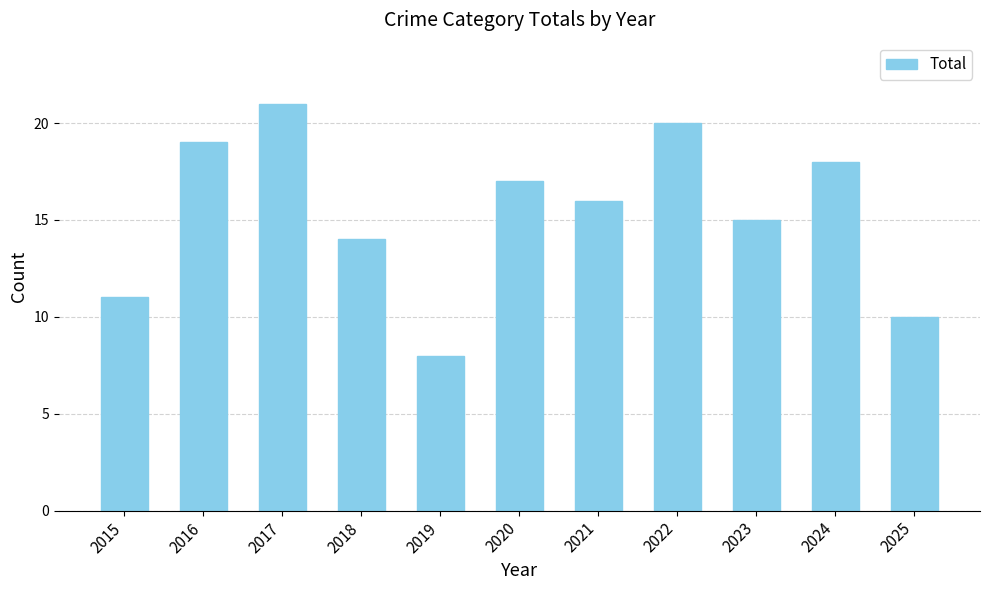

Which category has the highest value across all series?

2017